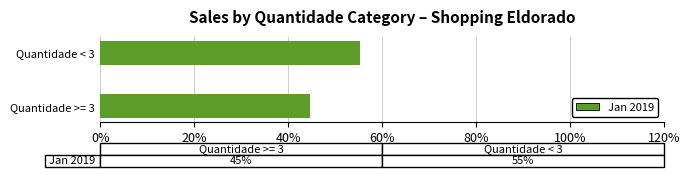

What is the difference between the maximum and minimum values?

0.1